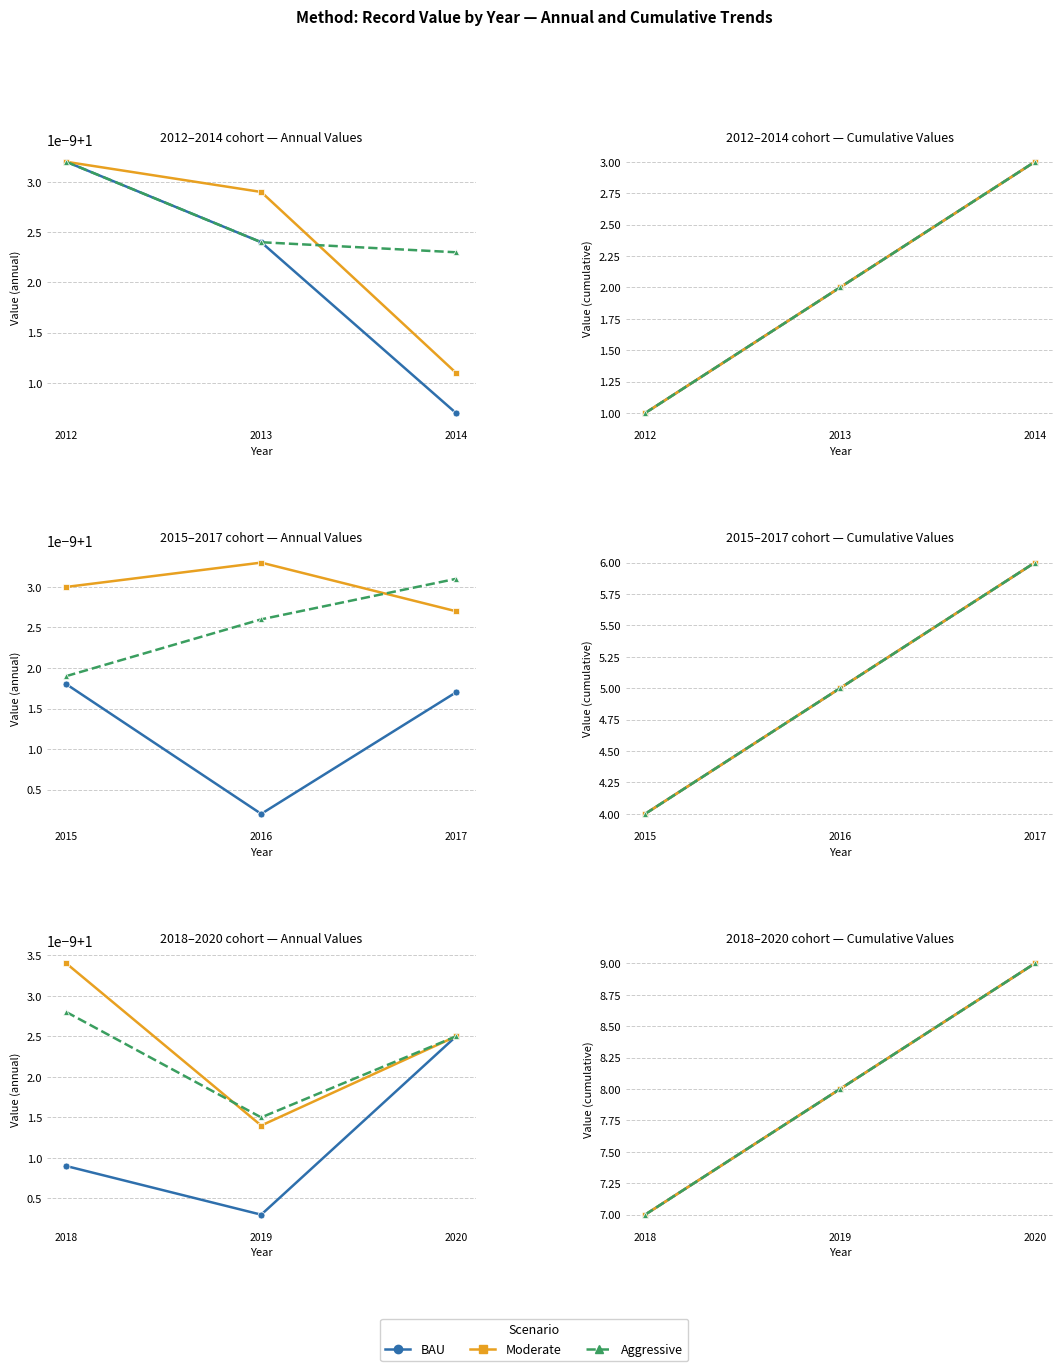

What is the value of the Aggressive point at the 2nd from the left?

8.0